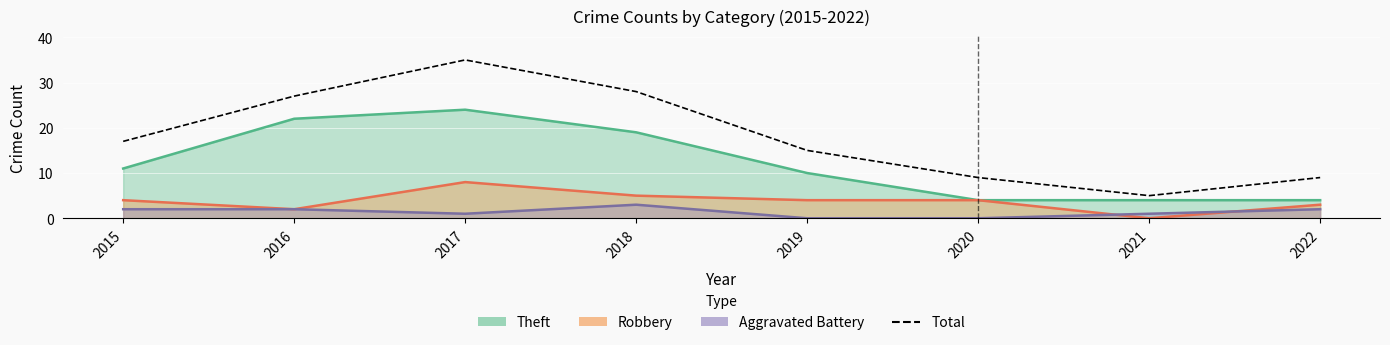

Where is the first local minimum?

2021